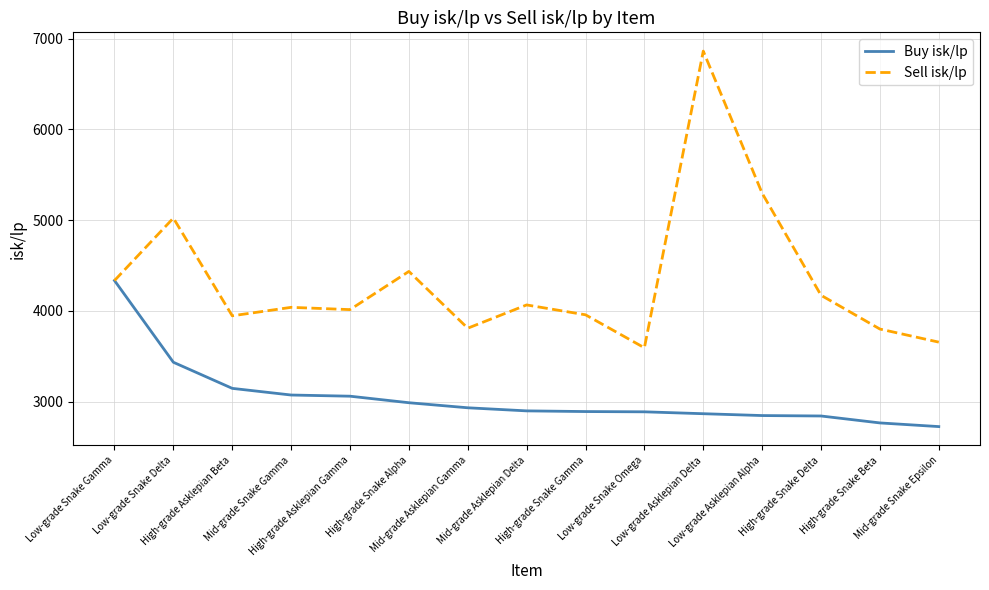

Which series has the largest range (max minus min)?

Sell isk/lp